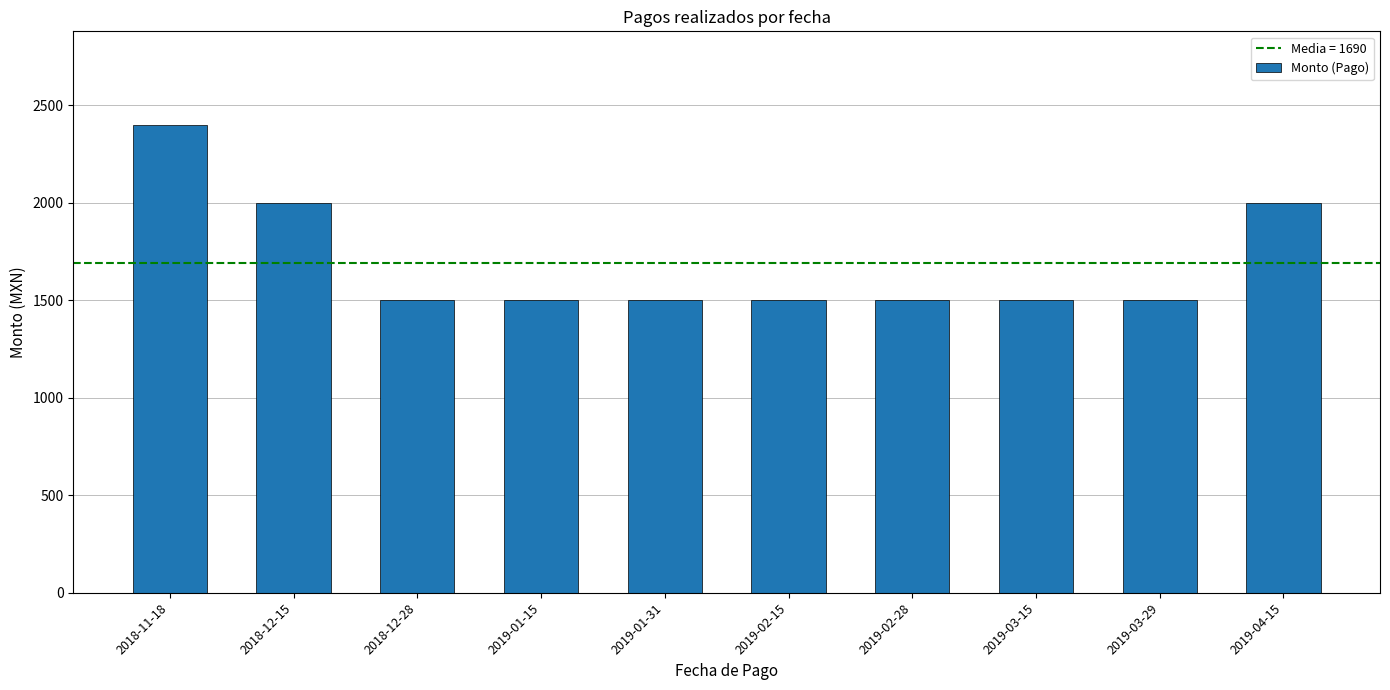

What is the difference between the values at 2018-12-15 and 2018-12-28?

500